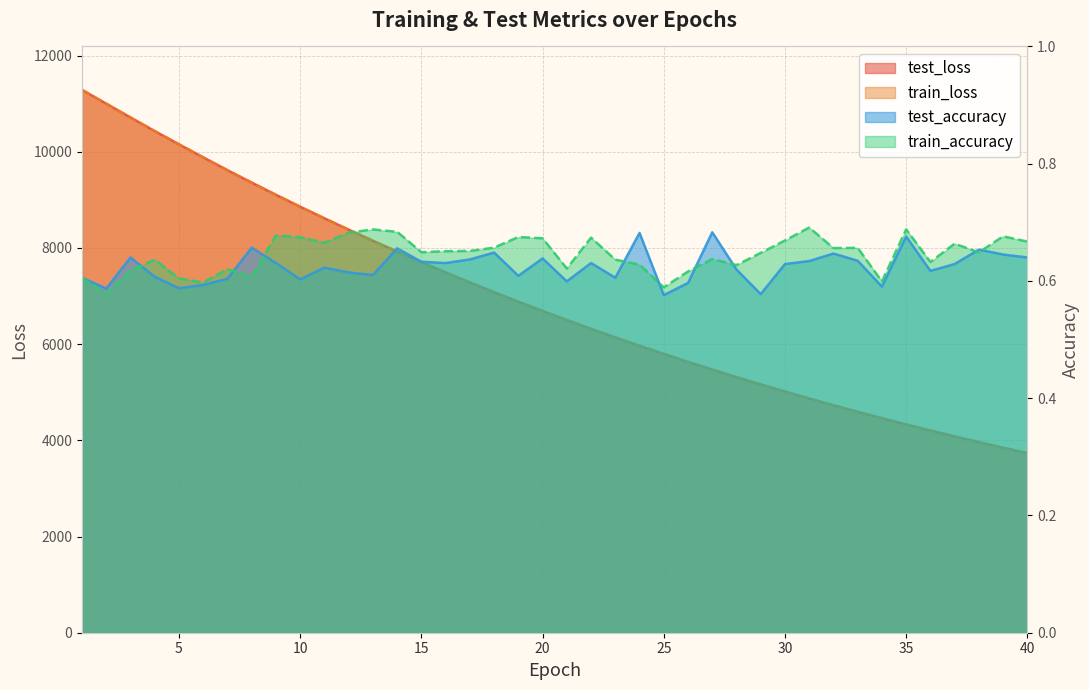

What is the total value across all series at 26?

11265.2